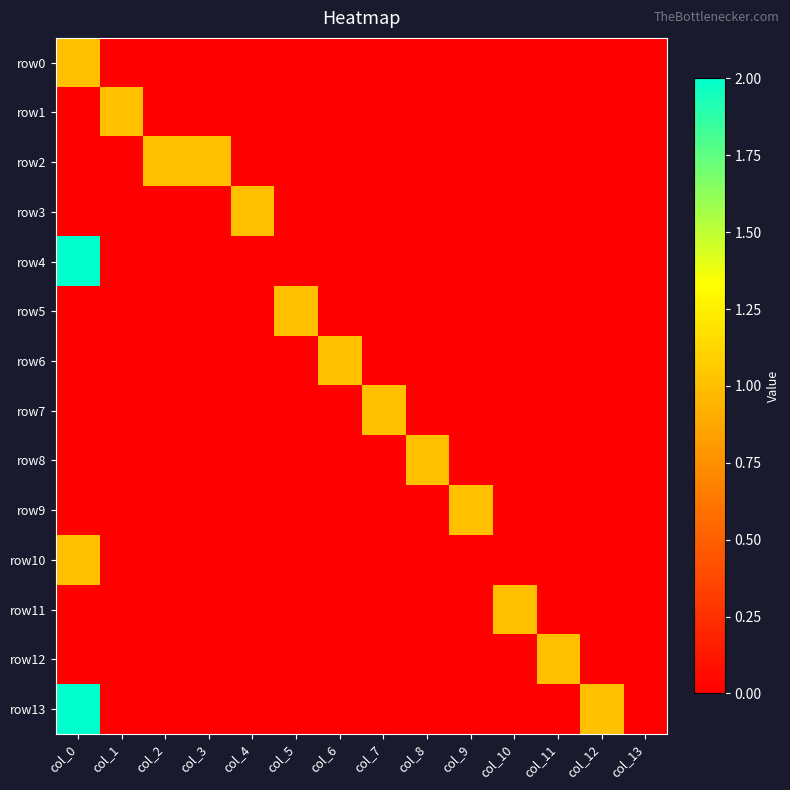

At how many categories does at least one series exceed 0?

13